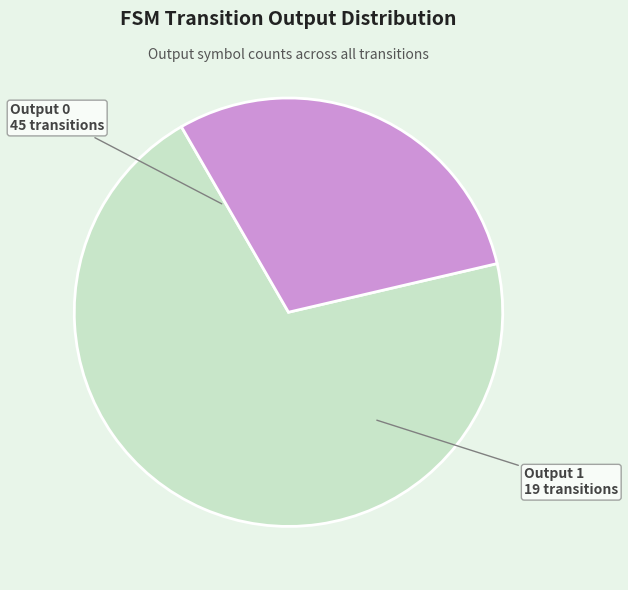

What is the ratio of the value at Output 1 to the value at Output 0?

0.4